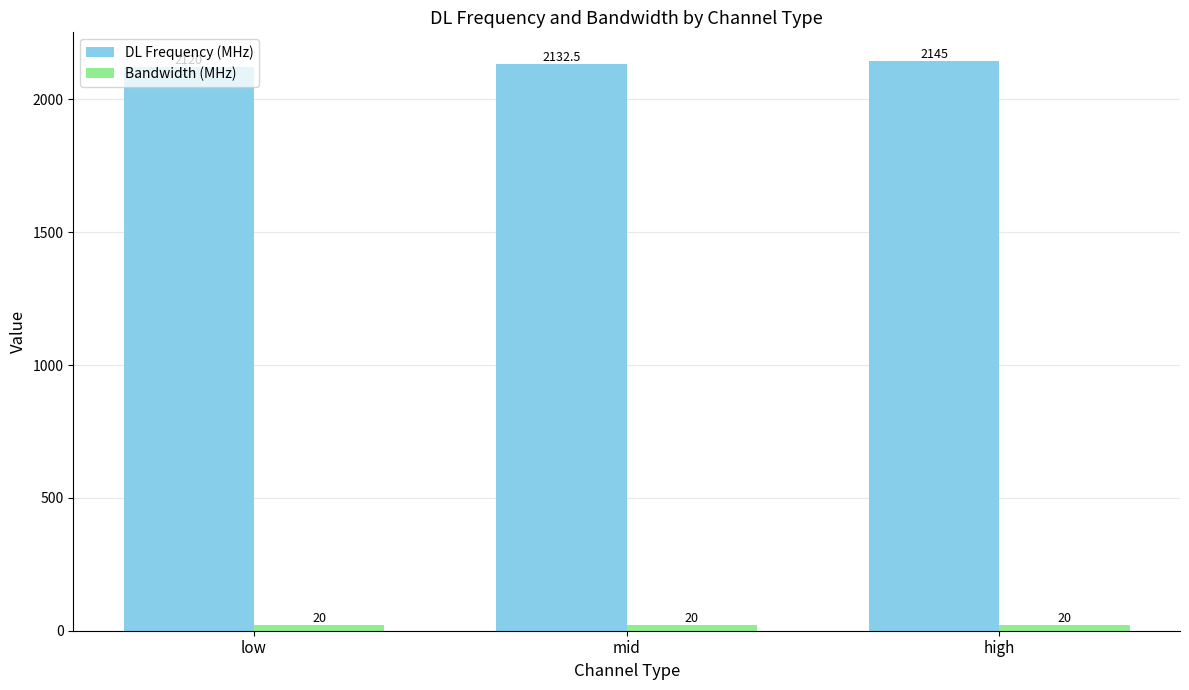

The DL Frequency (MHz) series shows 1479.0 at low. True or false?

False